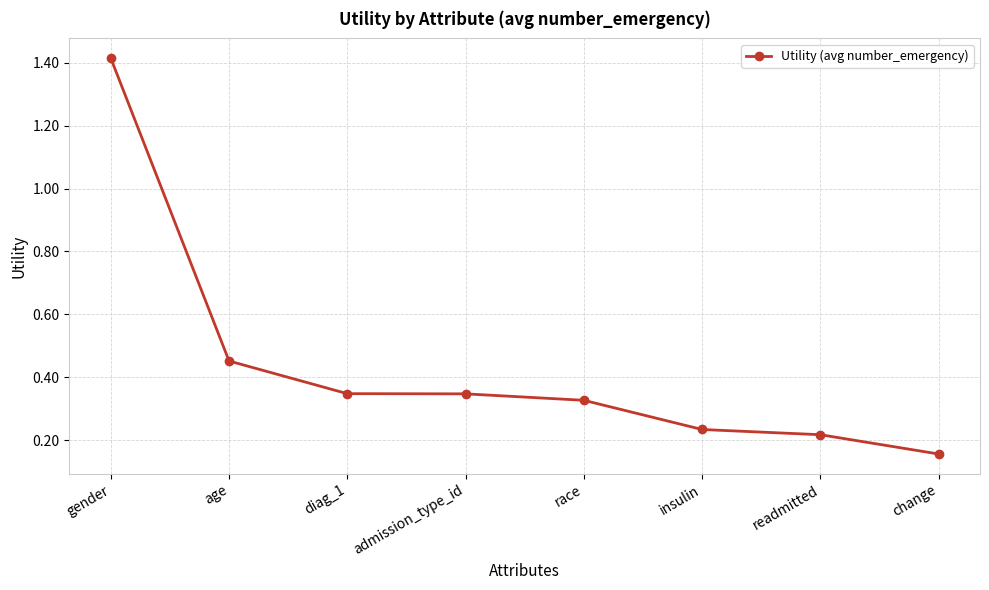

The value at insulin is 0.1. True or false?

False